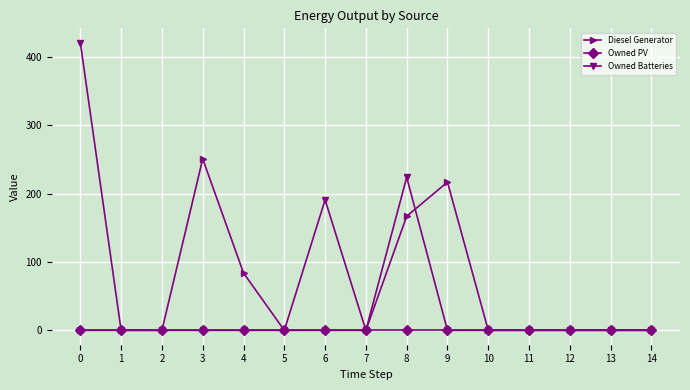

What is the maximum value shown in the chart?

421.0